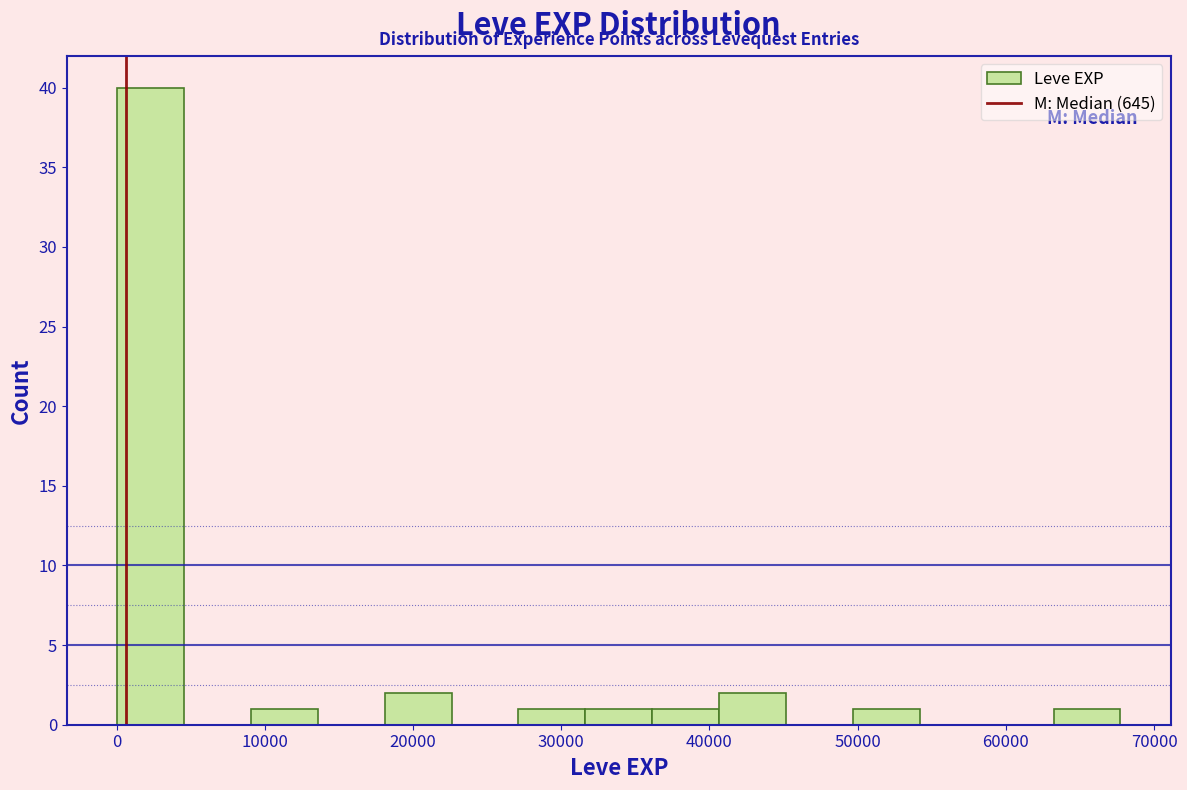

Reading left to right, list every bar in this chart as the range it spans on the x-axis followed by its height. Neither the bar edges nor the heights are printed on the chart, so give them approximately, as read against the axes.

0 to 5000: 40
5000 to 9000: 0
9000 to 14000: 1
14000 to 18000: 0
18000 to 23000: 2
23000 to 27000: 0
27000 to 32000: 1
32000 to 36000: 1
36000 to 41000: 1
41000 to 45000: 2
45000 to 50000: 0
50000 to 54000: 1
54000 to 59000: 0
59000 to 63000: 0
63000 to 68000: 1